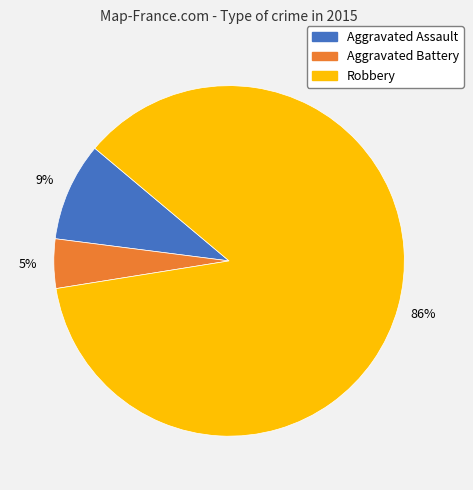

Which has a higher value, Aggravated Battery or Robbery?

Robbery